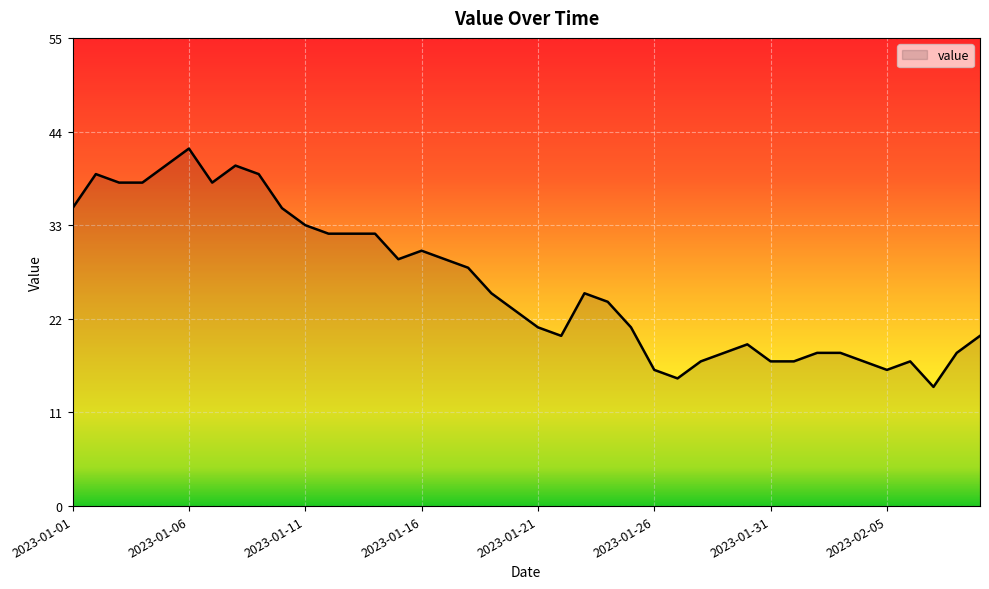

What is the difference between the maximum and minimum values?

28